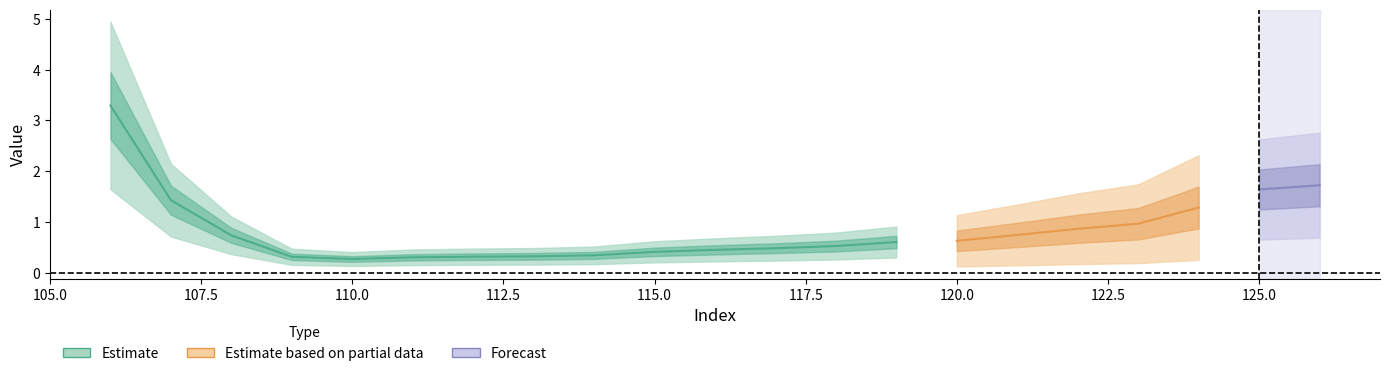

Reading right to left, extract all data points from this chart.

126=1.7	125=1.6	124=1.3	123=1.0	122=0.9	121=0.7	120=0.6	119=0.6	118=0.5	117=0.5	116=0.5	115=0.4	114=0.3	113=0.3	112=0.3	111=0.3	110=0.3	109=0.3	108=0.7	107=1.4	106=3.3